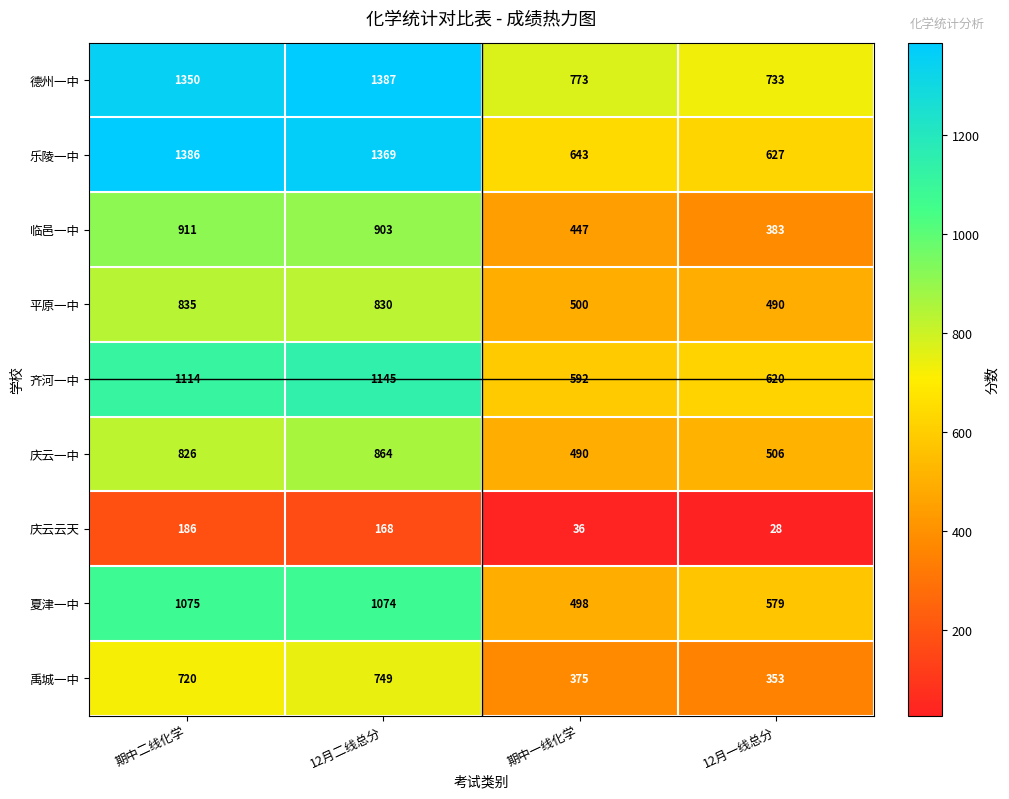

List the labels in order of 临邑一中 value, largest first.

期中二线化学, 12月二线总分, 期中一线化学, 12月一线总分